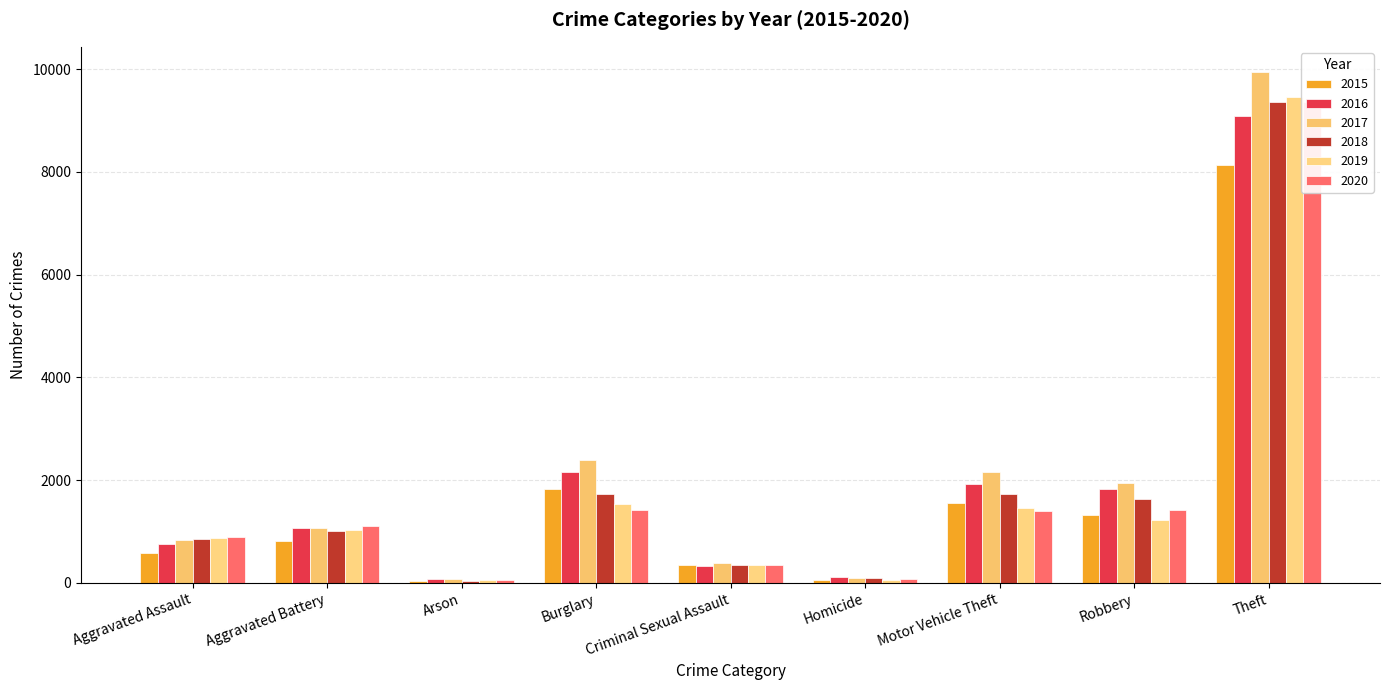

Reading right to left, what are all the values shown in this chart?

2015: 8132	1326	1562	52	341	1837	40	813	591
2016: 9084	1831	1924	108	331	2163	74	1070	749
2017: 9940	1954	2160	105	395	2400	81	1073	836
2018: 9353	1633	1724	88	354	1735	47	1019	853
2019: 9454	1217	1466	51	345	1545	55	1023	871
2020: 9363	1424	1394	80	358	1430	56	1111	888